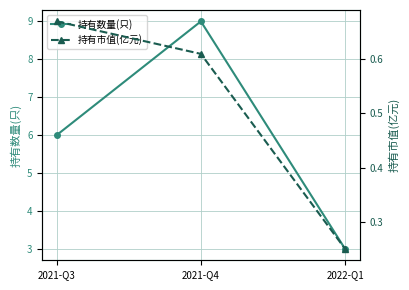

How many series are shown in this chart?

2